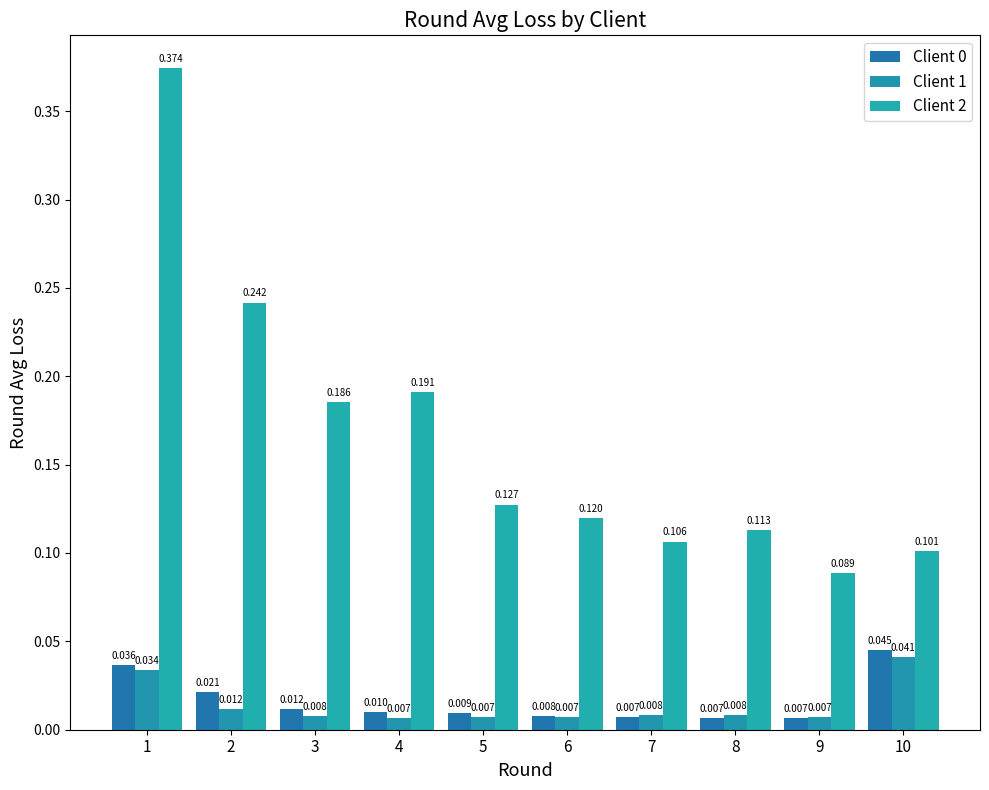

Count the number of categories in the chart.

10